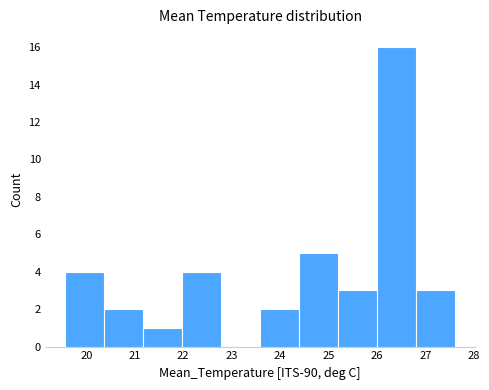

What is the height of the bar covering 20.4 to 21.2 on the x-axis? Neither the bar edges nor the heights are printed on the chart, so give them approximately, as read against the axes.

2